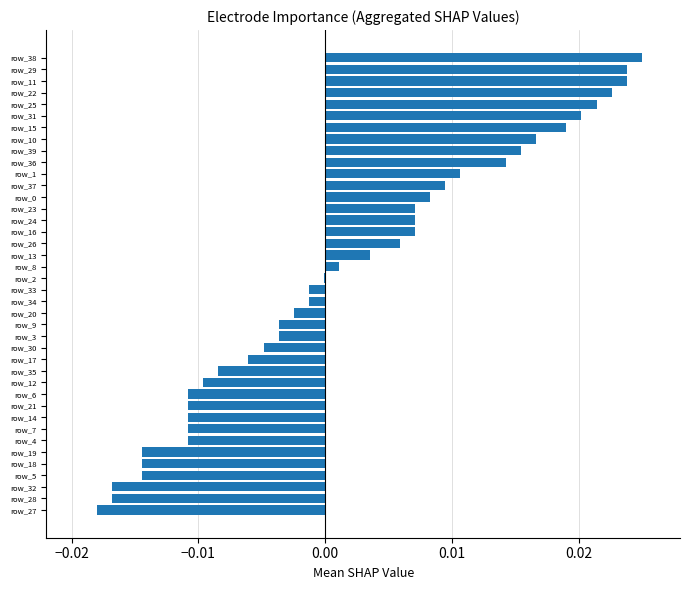

How many series are shown in this chart?

1